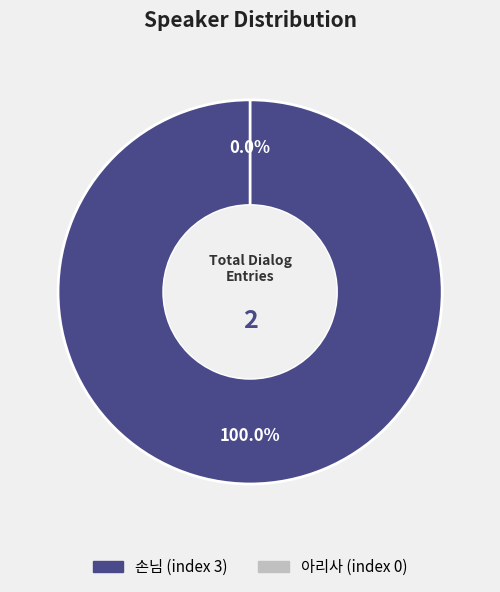

Which has a higher value, 손님 or 아리사?

손님